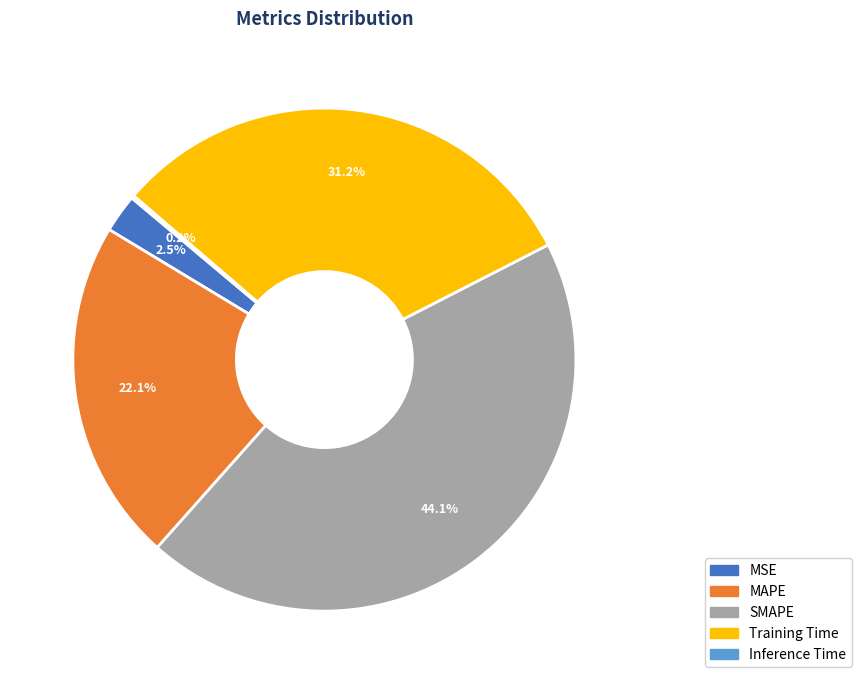

Between SMAPE and Training Time, which is larger?

SMAPE